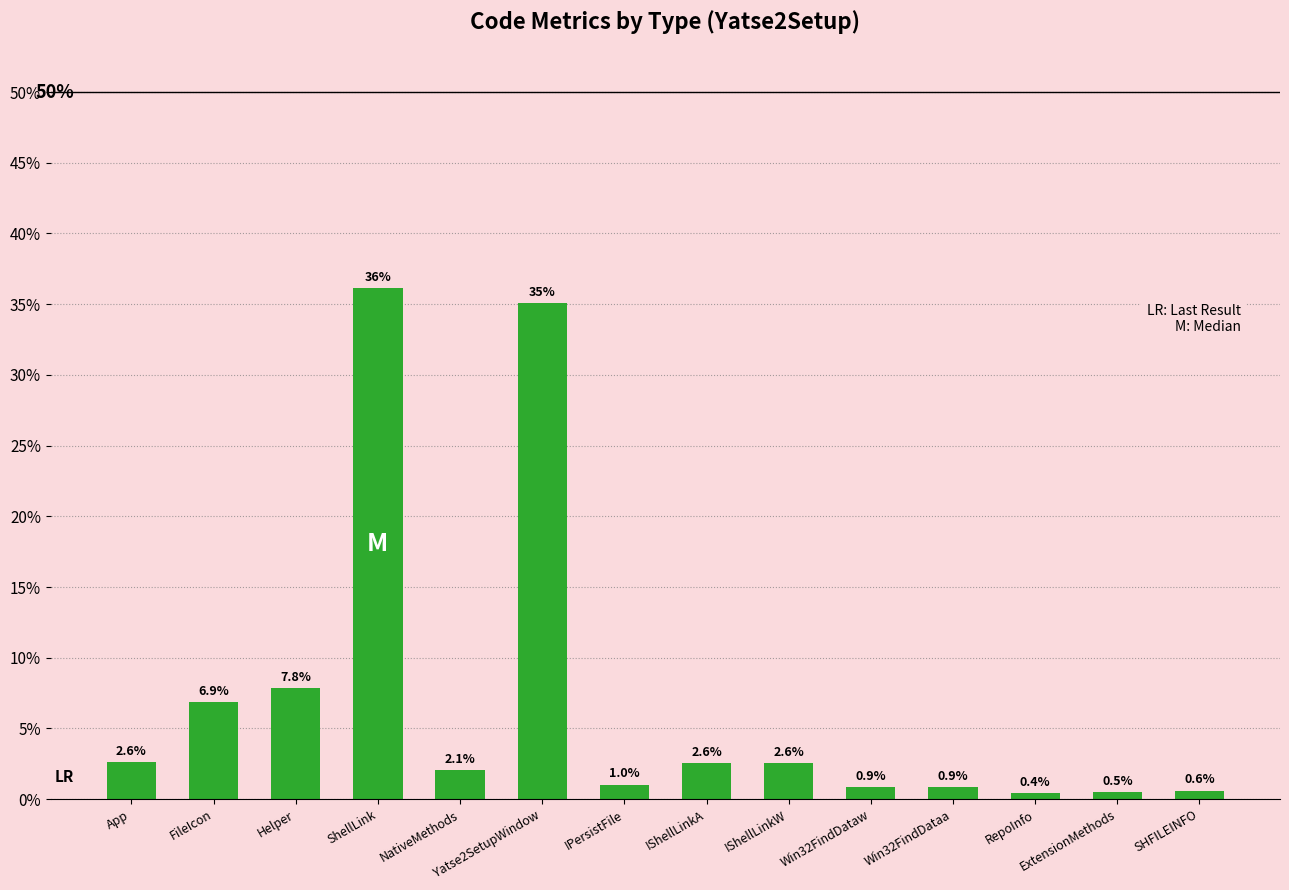

What position from the left is NativeMethods?

5